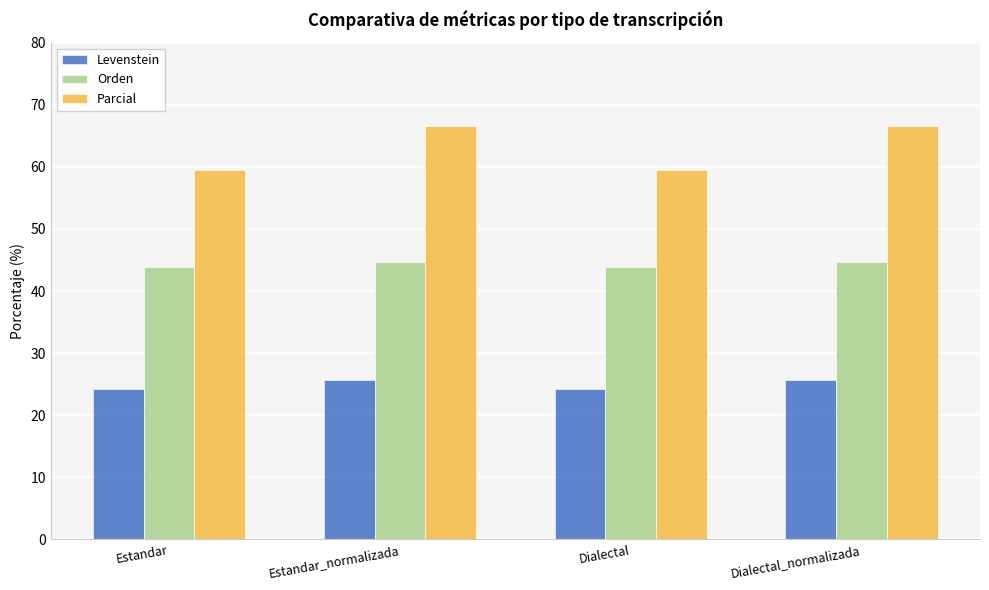

Between Estandar_normalizada and Dialectal, which series saw the biggest shift?

Parcial